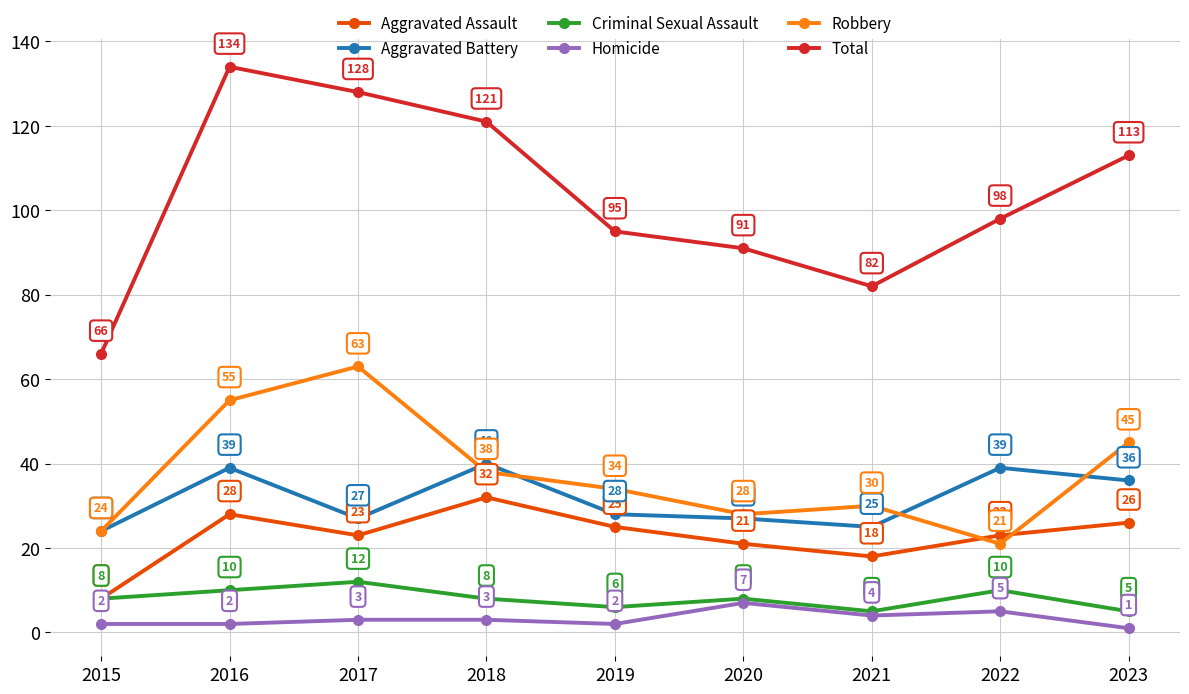

What is the total value across all series at 2017?

256